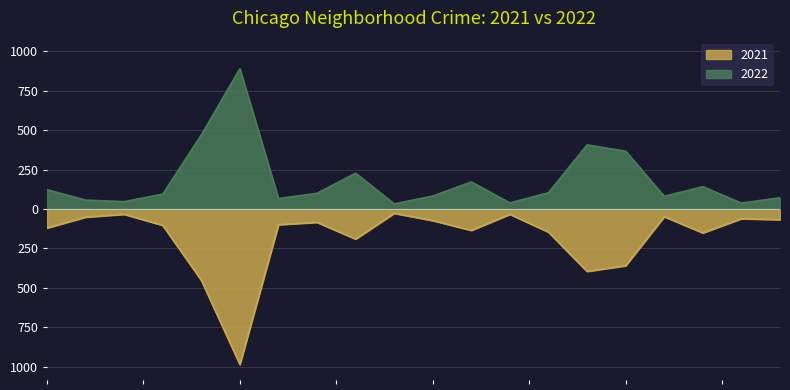

Rank the series by their average value, from highest to lowest.

2022, 2021